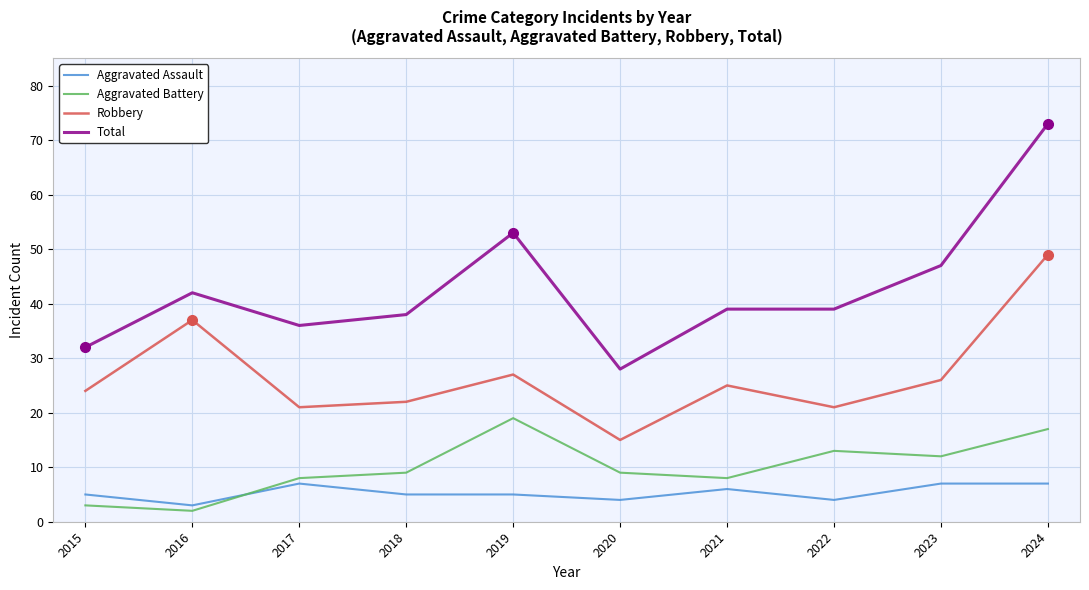

Which series has the largest range (max minus min)?

Total